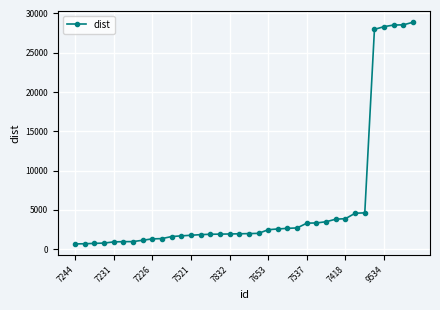

What is the difference between the maximum and minimum values?

28232.1